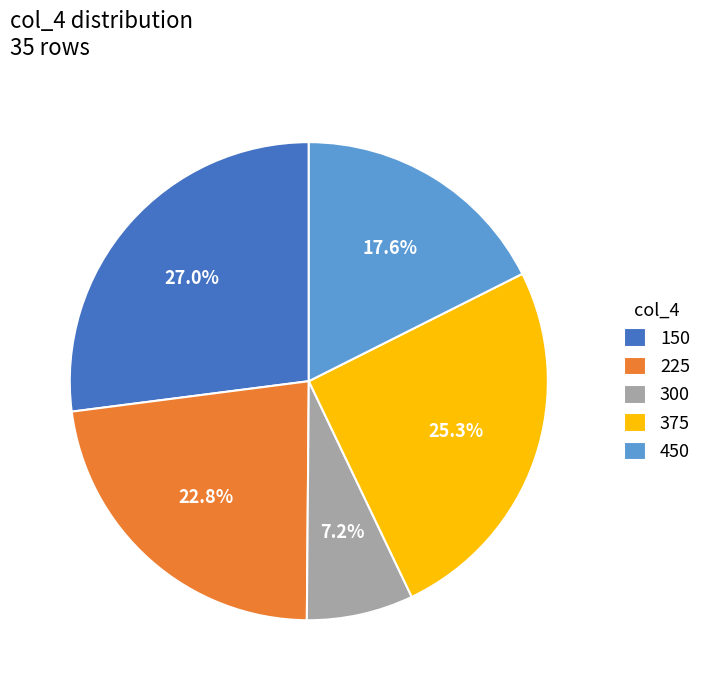

Is there any slice that represents more than half of the pie?

No